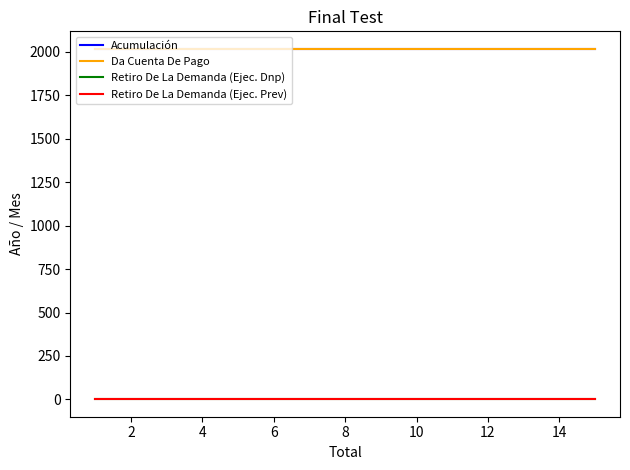

At how many categories does at least one series exceed 1474?

3